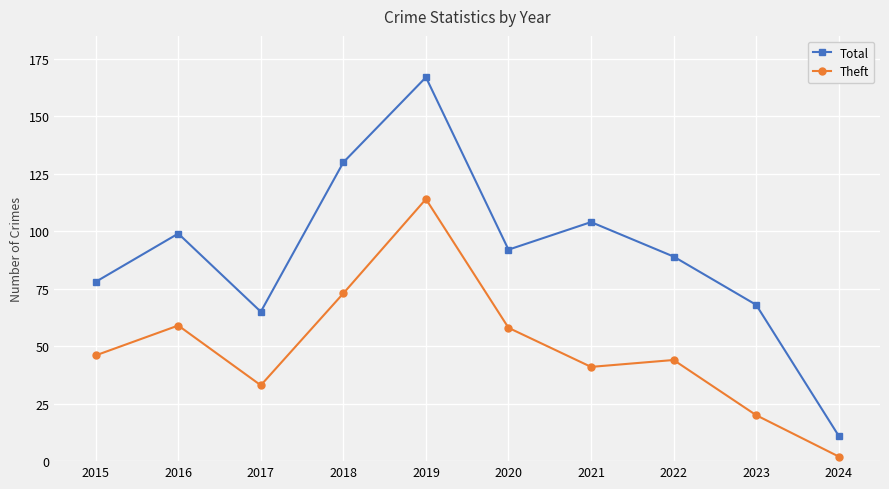

Does the chart display data point markers on the line(s)?

Yes